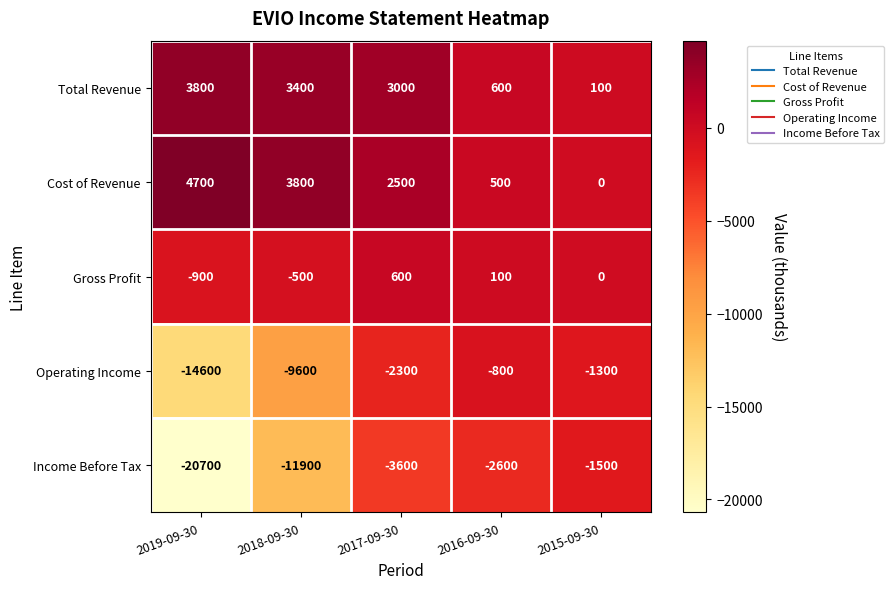

At which category is the sum across all series the highest?

2017-09-30